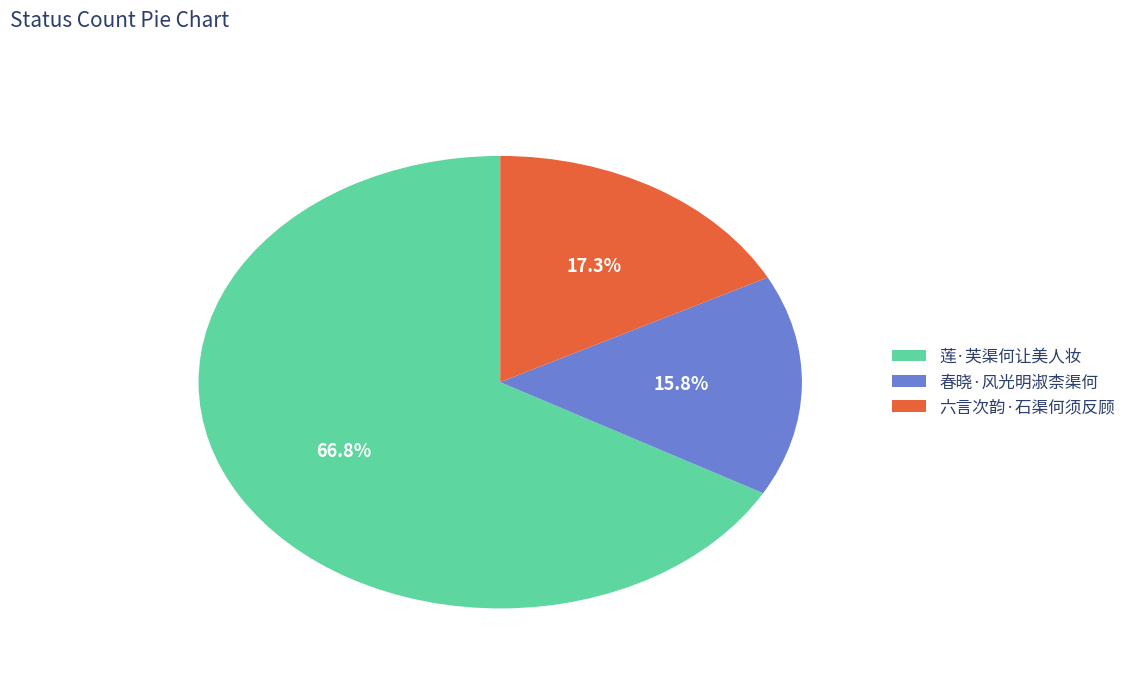

Between 莲·芙渠何让美人妆 and 春晓·风光明淑柰渠何, which is larger?

莲·芙渠何让美人妆